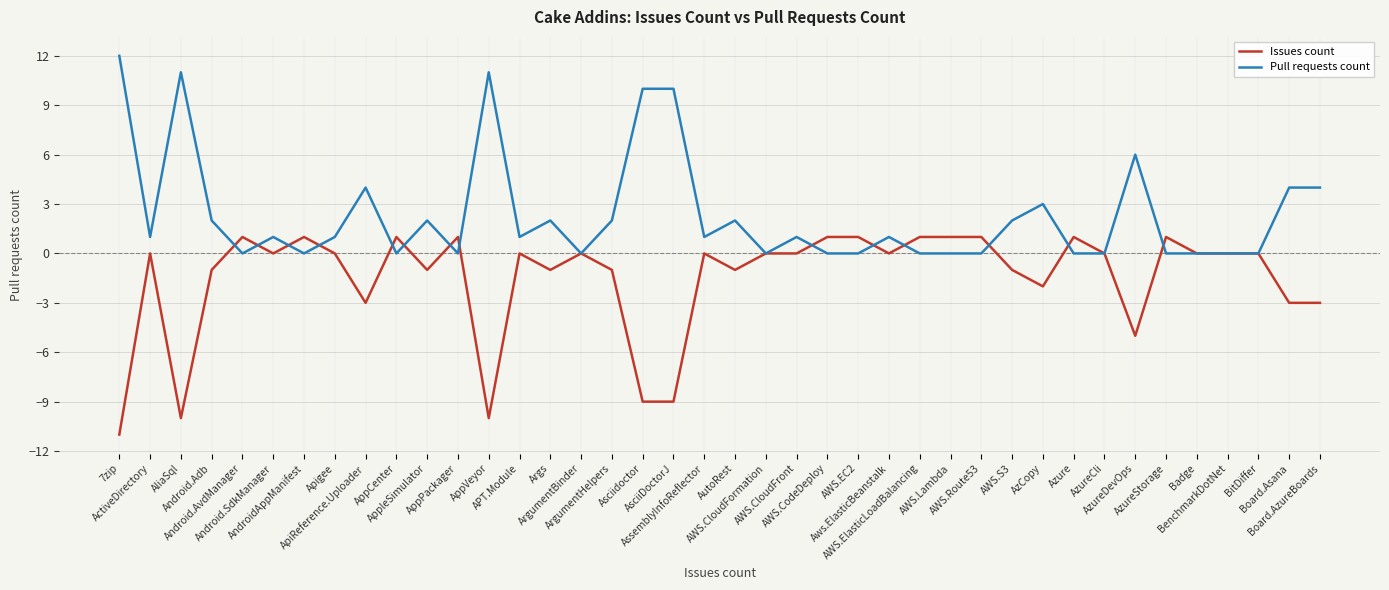

Where is the first local maximum for Pull requests count?

AliaSql